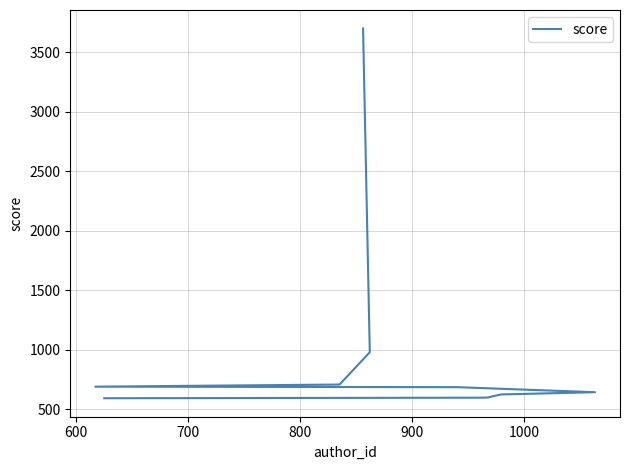

Count the number of data series in this chart.

1